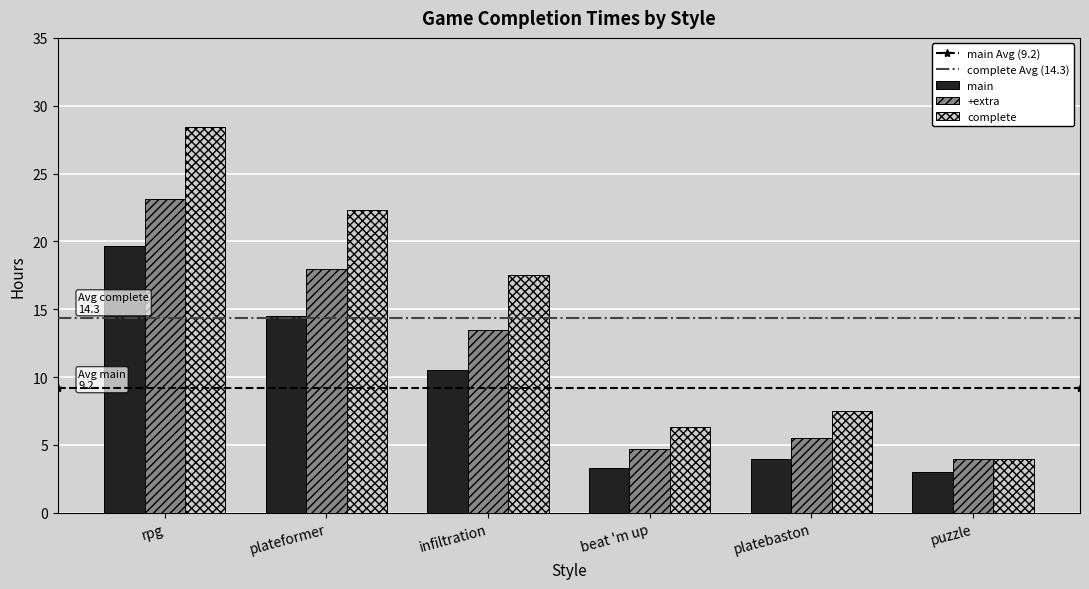

Is the value of +extra at beat 'm up greater than the value of complete at beat 'm up?

No